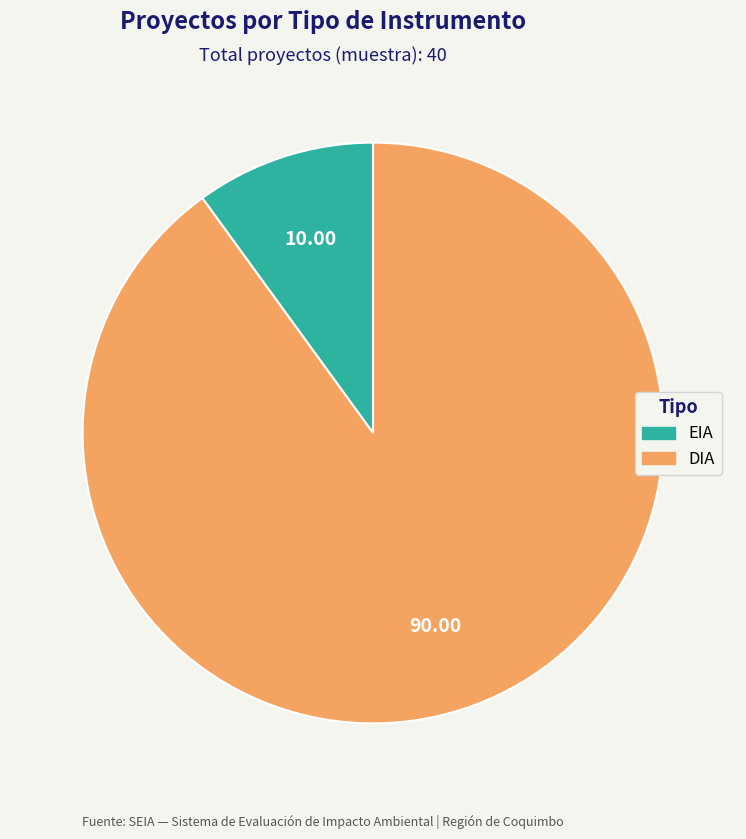

Combined, do EIA and DIA account for over 50%?

Yes